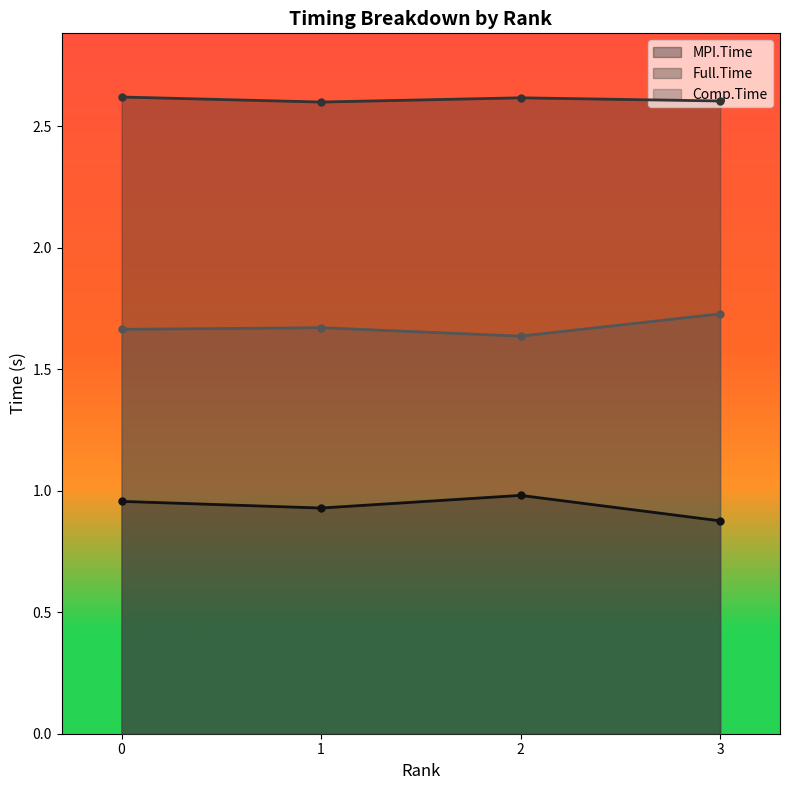

How many lines are shown in the chart?

3